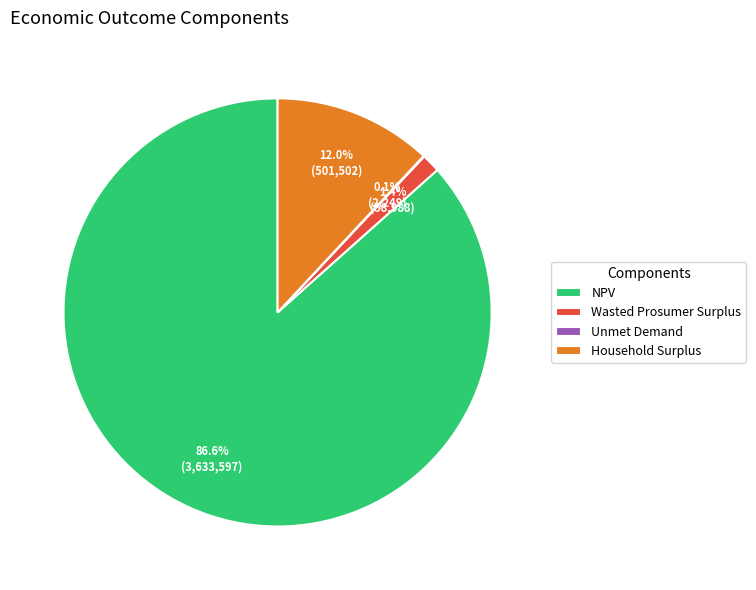

Which slice is the largest?

NPV